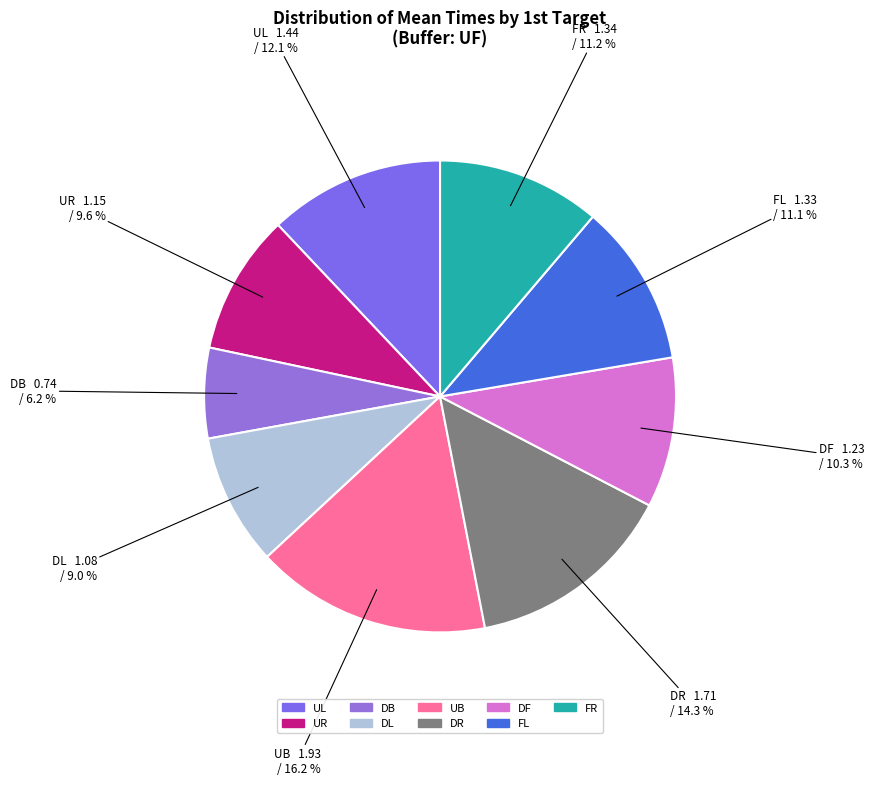

Approximately how many times larger is the value at FR compared to DR?

0.8